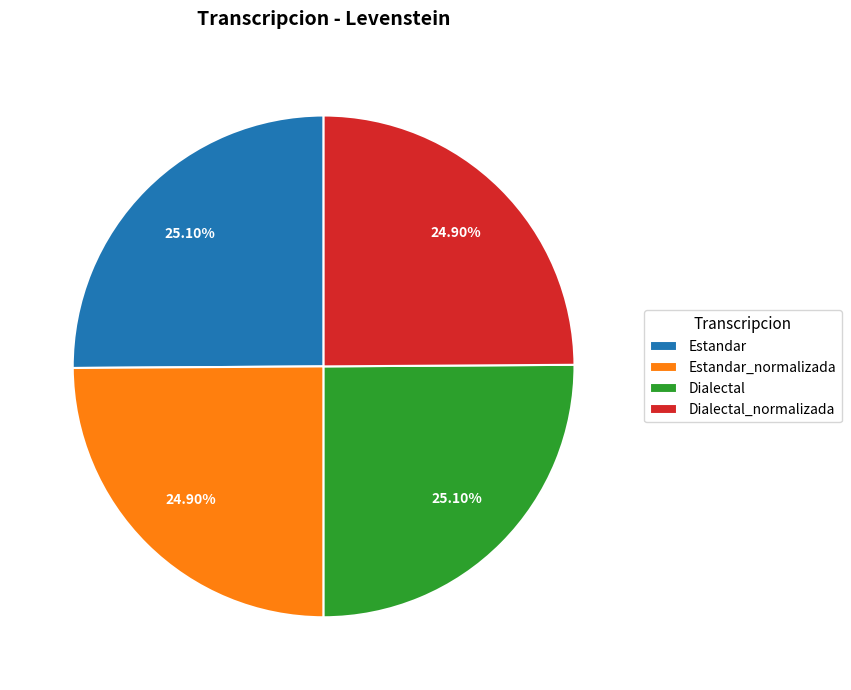

Is Dialectal the majority of the pie?

No